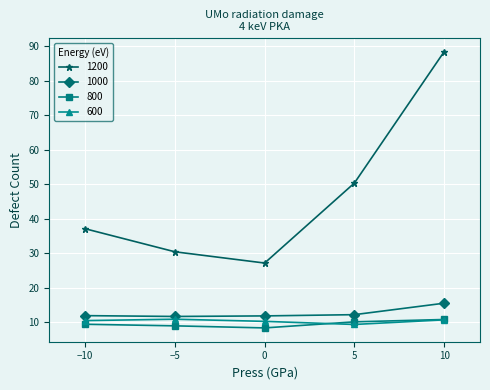

True or false: 800 and 1000 cross at least once.

False